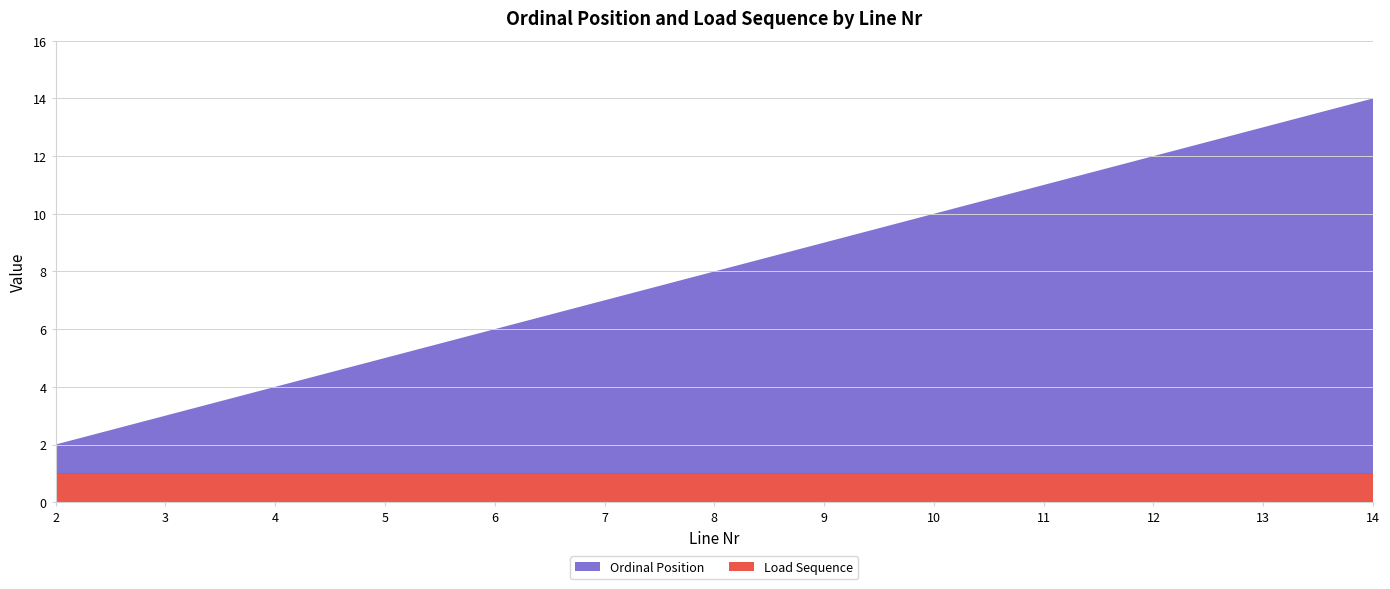

Reading left to right, list all the values displayed in this chart.

Ordinal Position: 2=1	3=2	4=3	5=4	6=5	7=6	8=7	9=8	10=9	11=10	12=11	13=12	14=13
Load Sequence: 2=1	3=1	4=1	5=1	6=1	7=1	8=1	9=1	10=1	11=1	12=1	13=1	14=1